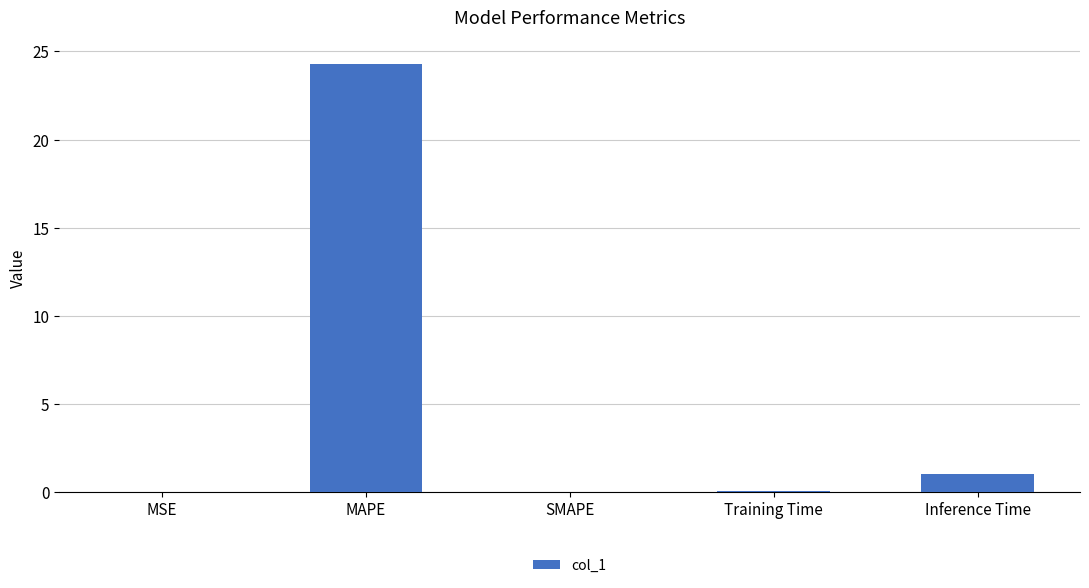

Which has a higher value, MAPE or SMAPE?

MAPE